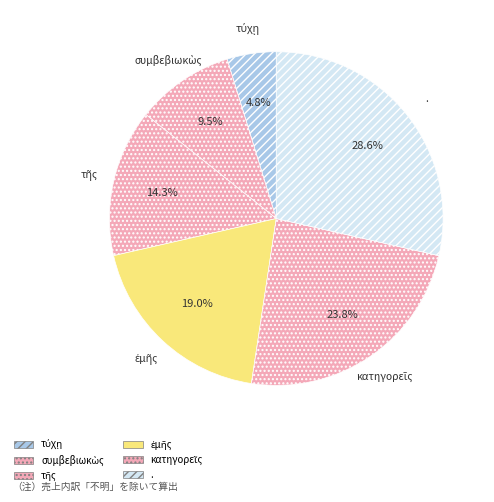

Is it true that κατηγορεῖς is 24% of the pie?

True